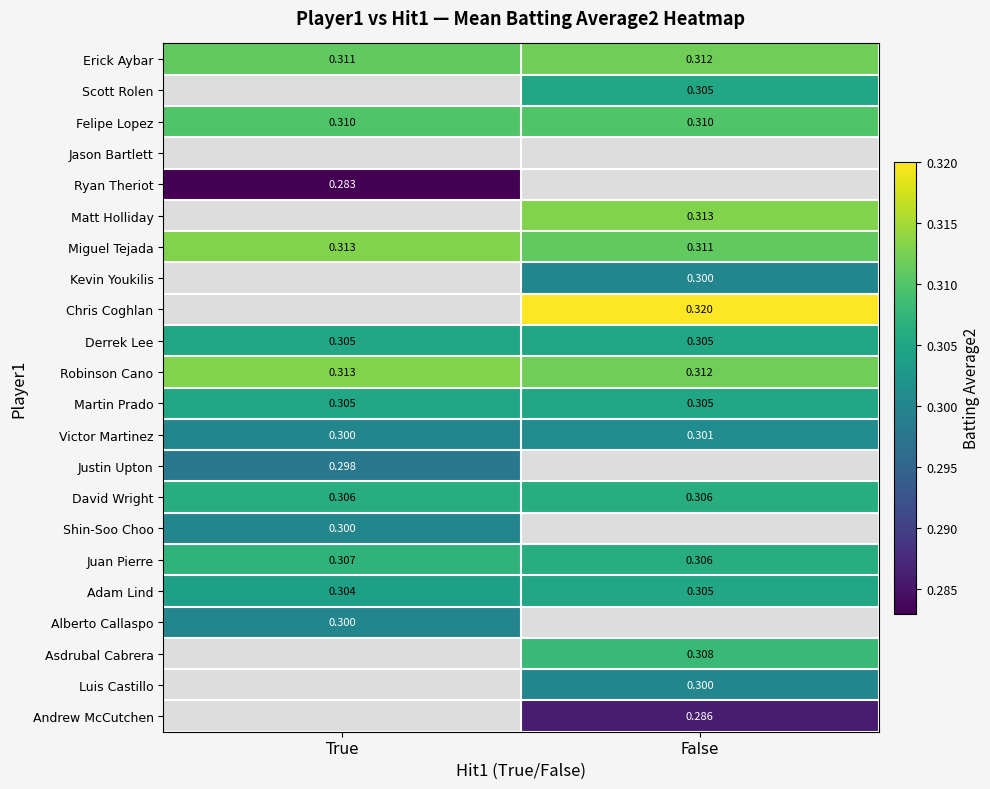

Which category has the highest value in the Miguel Tejada series?

True